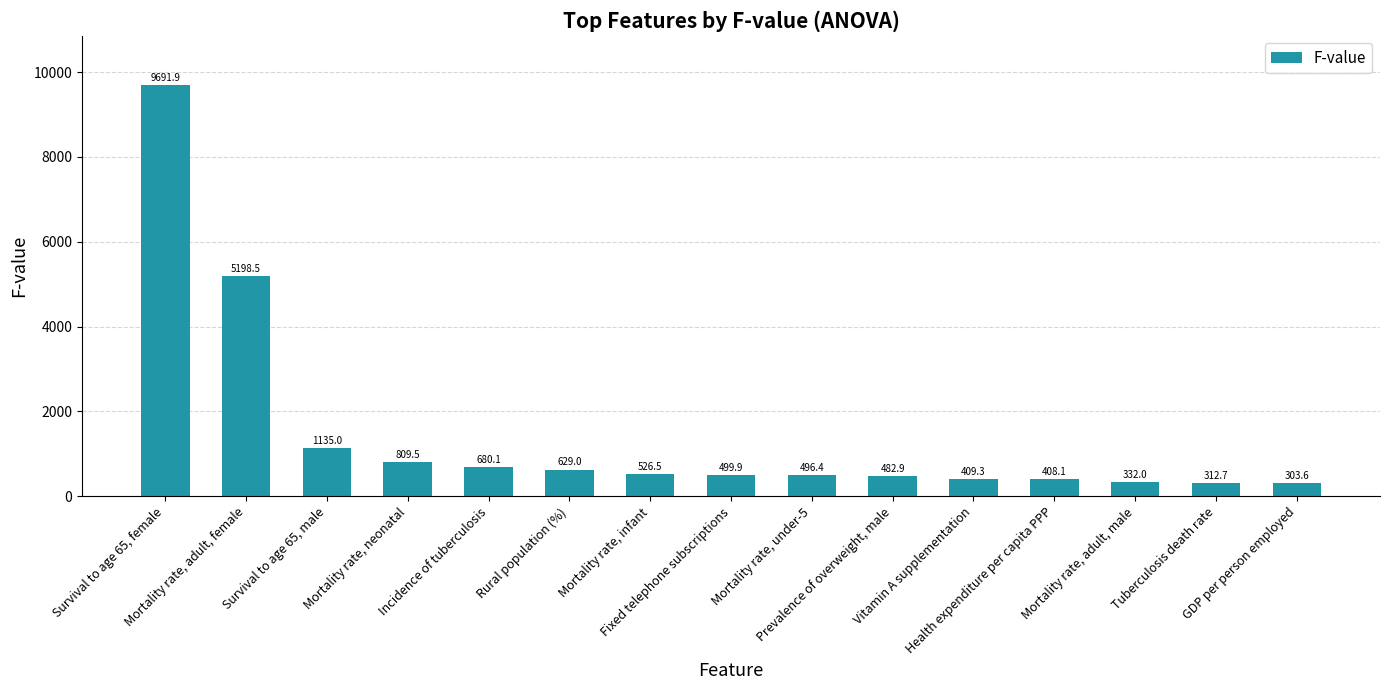

What is the label of the 2nd bar from the right?

Tuberculosis death rate